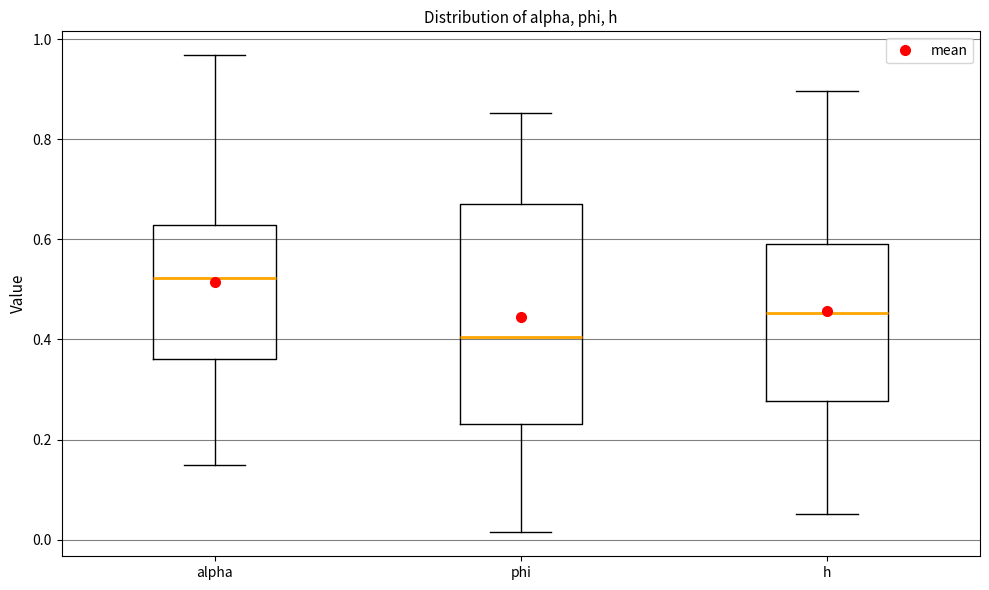

Reading left to right, transcribe this box plot: for each box, give where its median line is, the range the box spans, and where its two whiskers end, as read against the y-axis. The values are not printed on the chart, so give them approximately, as read against the axis.

alpha: median 0.52, box 0.36 to 0.62, whiskers 0.16 to 0.96
phi: median 0.40, box 0.24 to 0.68, whiskers 0.02 to 0.86
h: median 0.46, box 0.28 to 0.60, whiskers 0.06 to 0.90